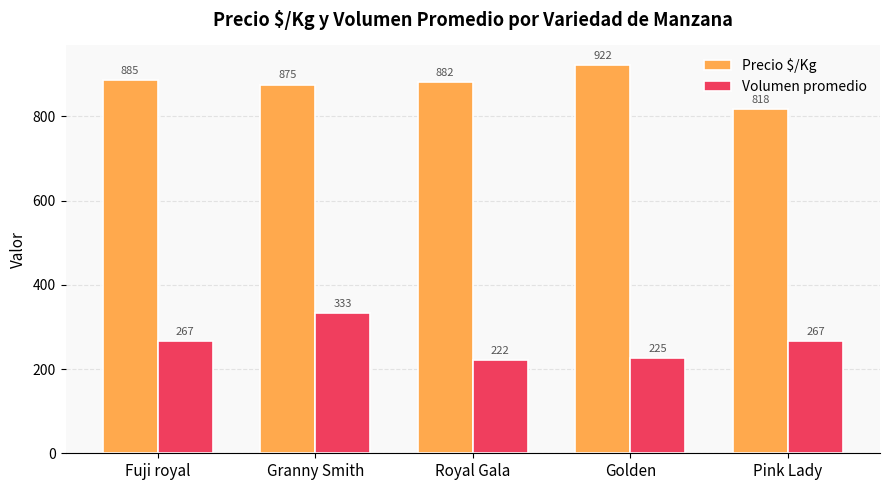

What is the total value across all series at Fuji royal?

1152